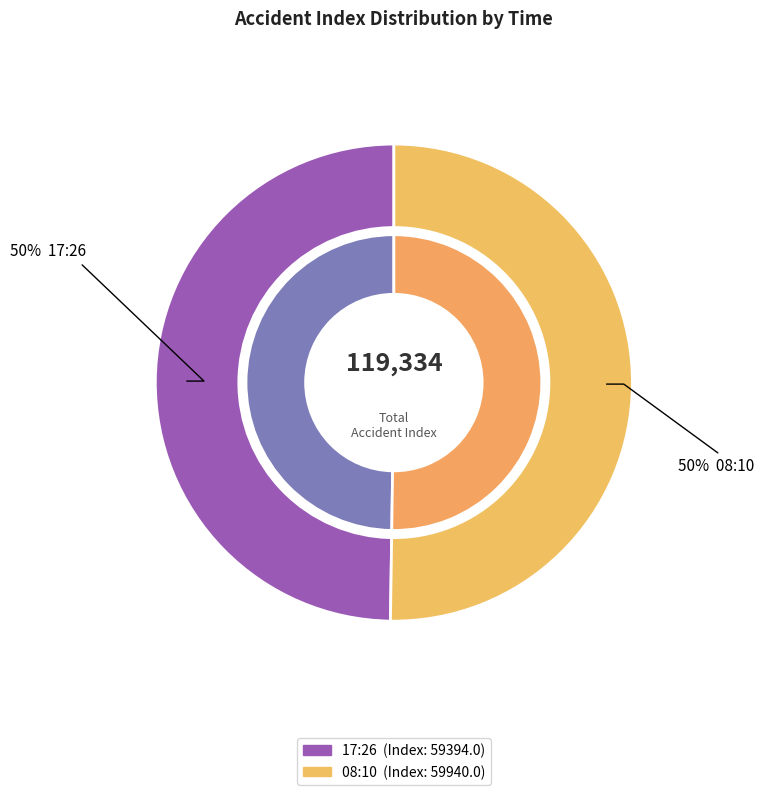

To the nearest percent, what percentage of the pie is 17:26?

50%